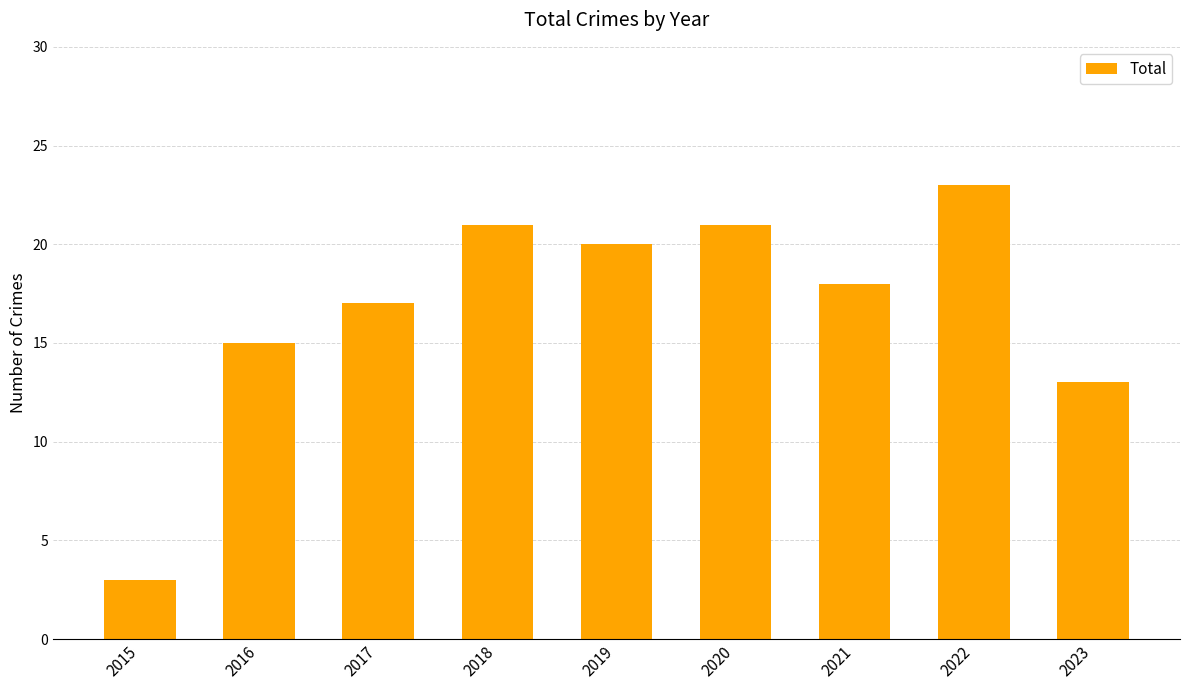

How many data points are less than 18?

4